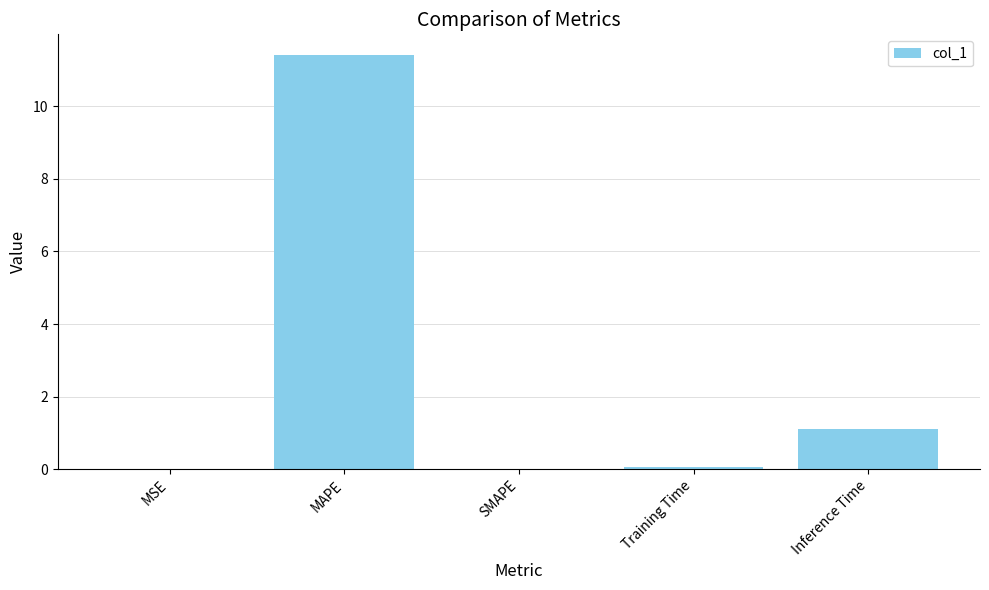

At which label is the value closest to 5?

Inference Time